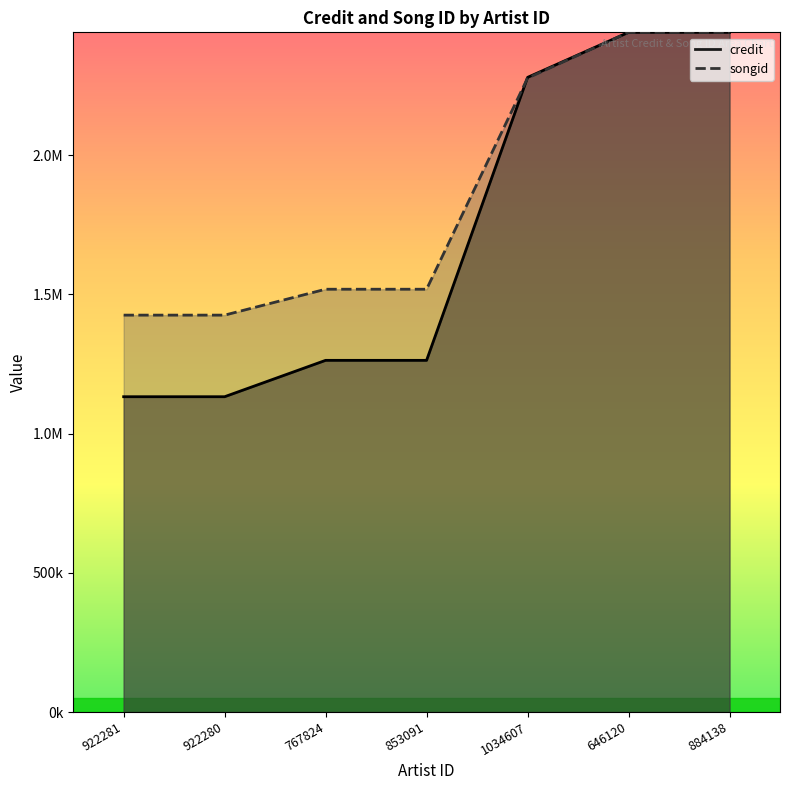

At 922281, list the series in order from largest to smallest.

songid, credit